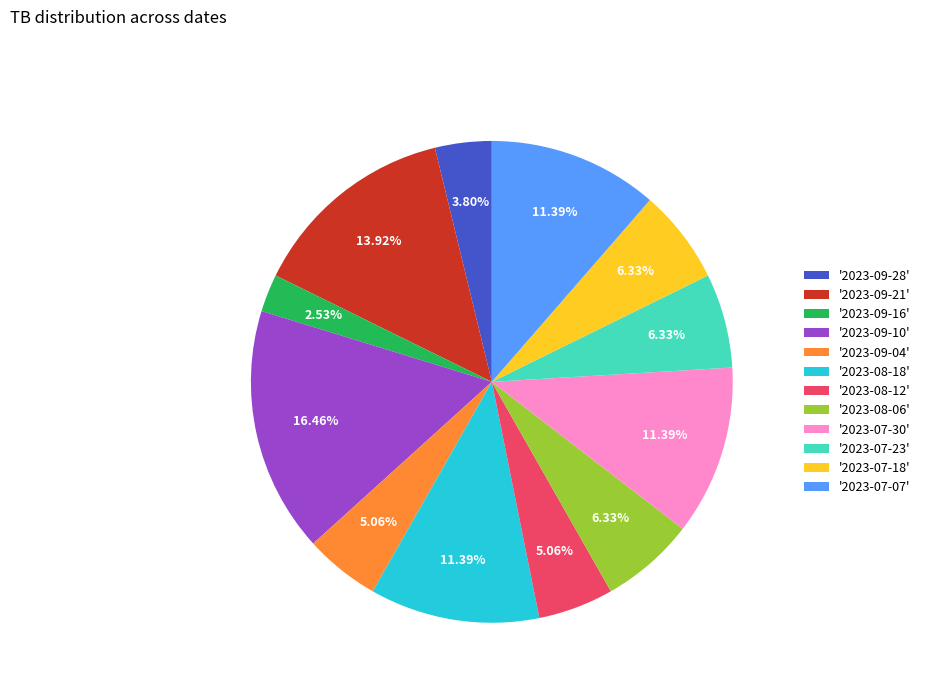

How many slices are in this pie chart?

12